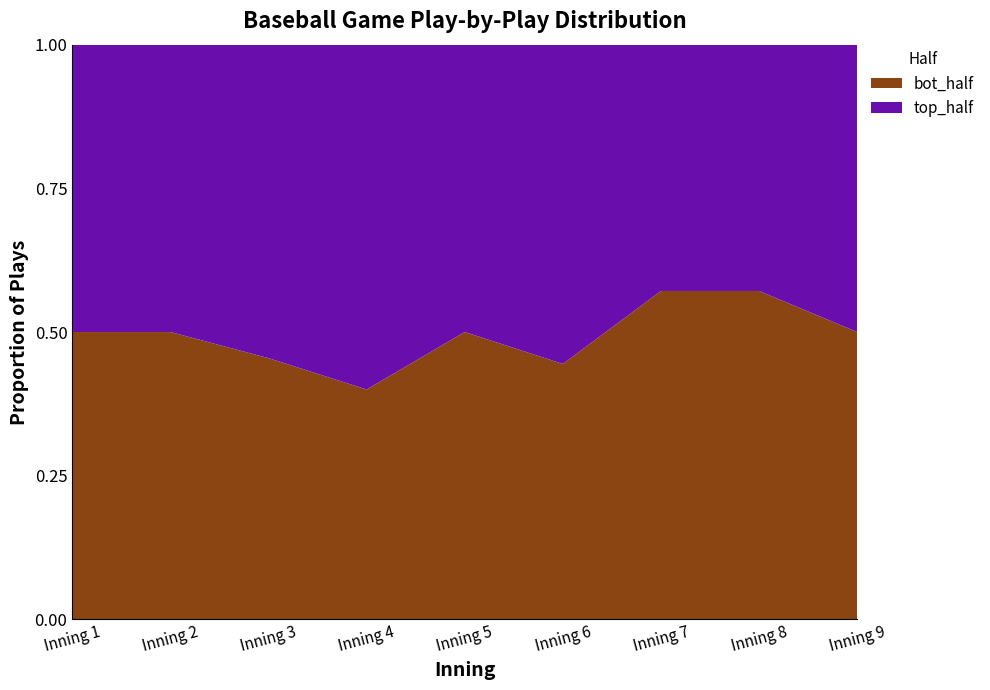

Reading right to left, what are all the values shown in this chart?

top_half: Inning 9=4	Inning 8=3	Inning 7=3	Inning 6=5	Inning 5=5	Inning 4=6	Inning 3=6	Inning 2=5	Inning 1=3
bot_half: Inning 9=4	Inning 8=4	Inning 7=4	Inning 6=4	Inning 5=5	Inning 4=4	Inning 3=5	Inning 2=5	Inning 1=3